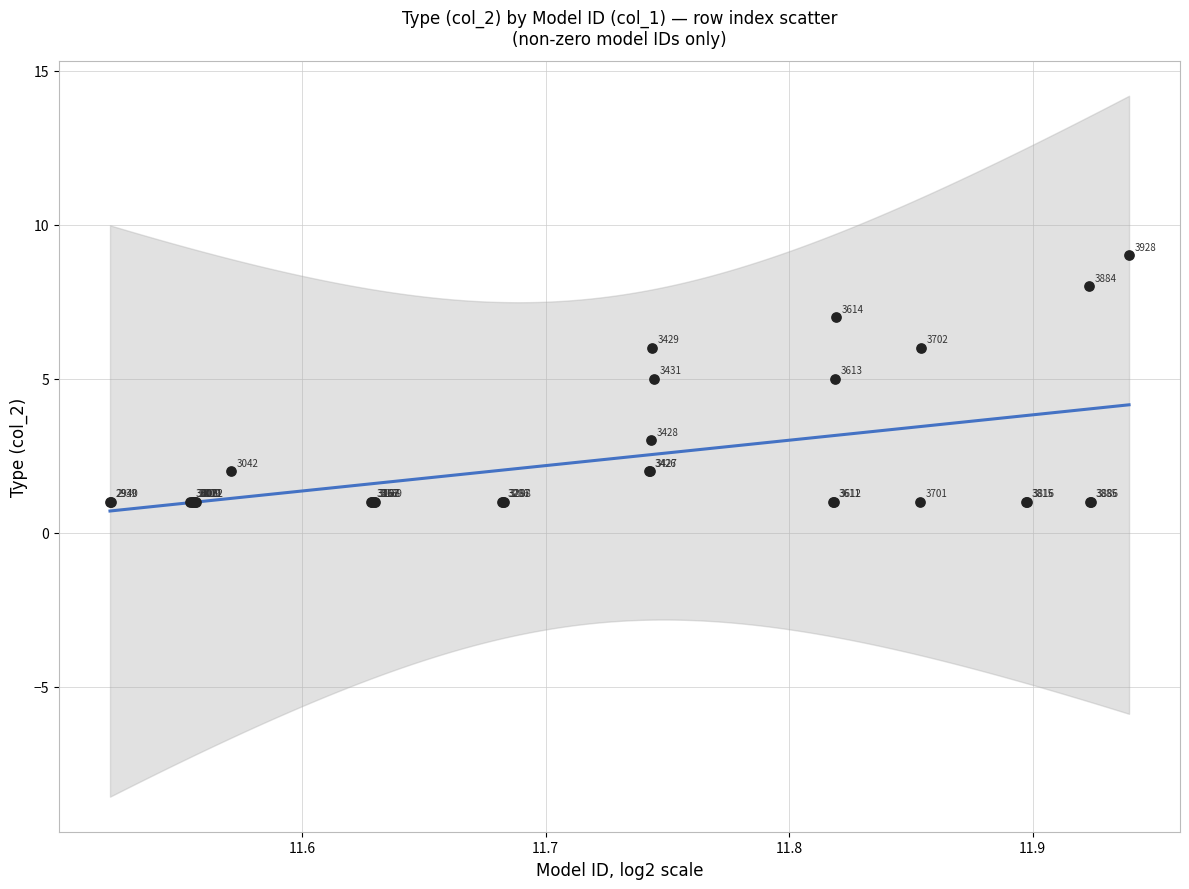

What Y value in the scatter plot is closest to 5?

5